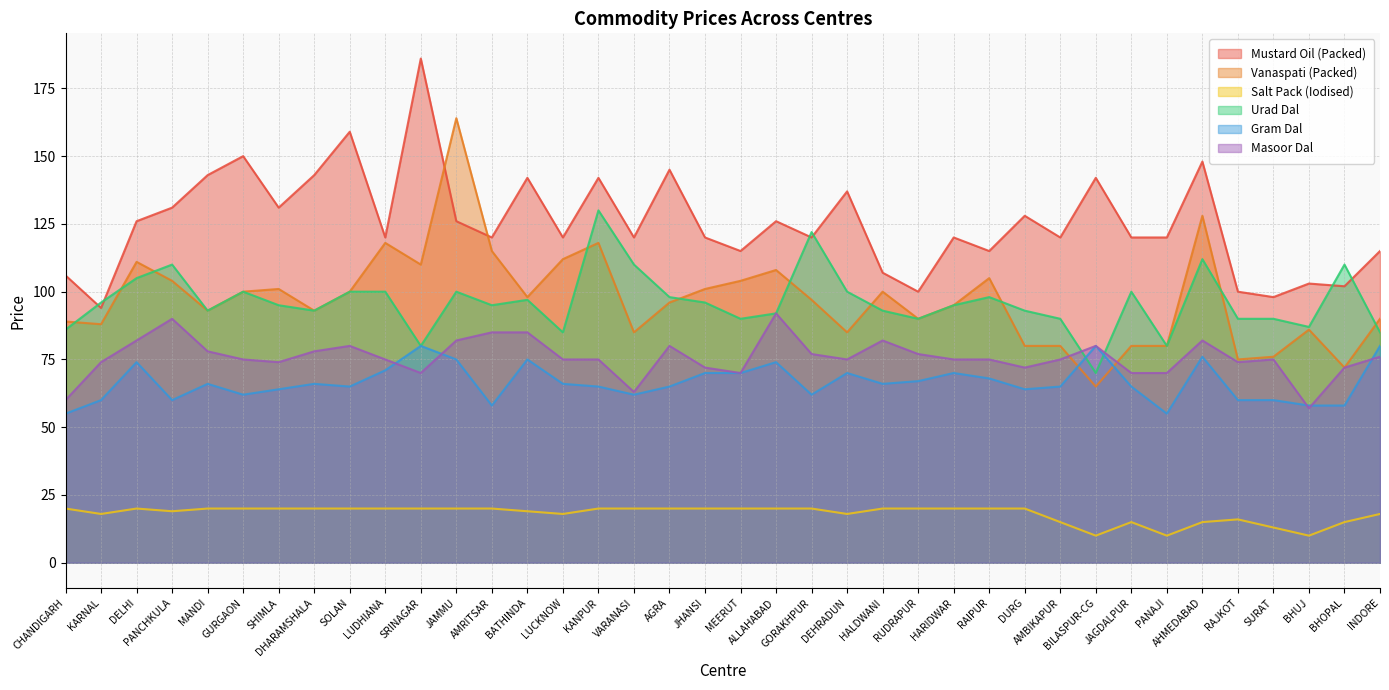

Is the value of Mustard Oil (Packed) at PANAJI greater than the value of Masoor Dal at DEHRADUN?

Yes